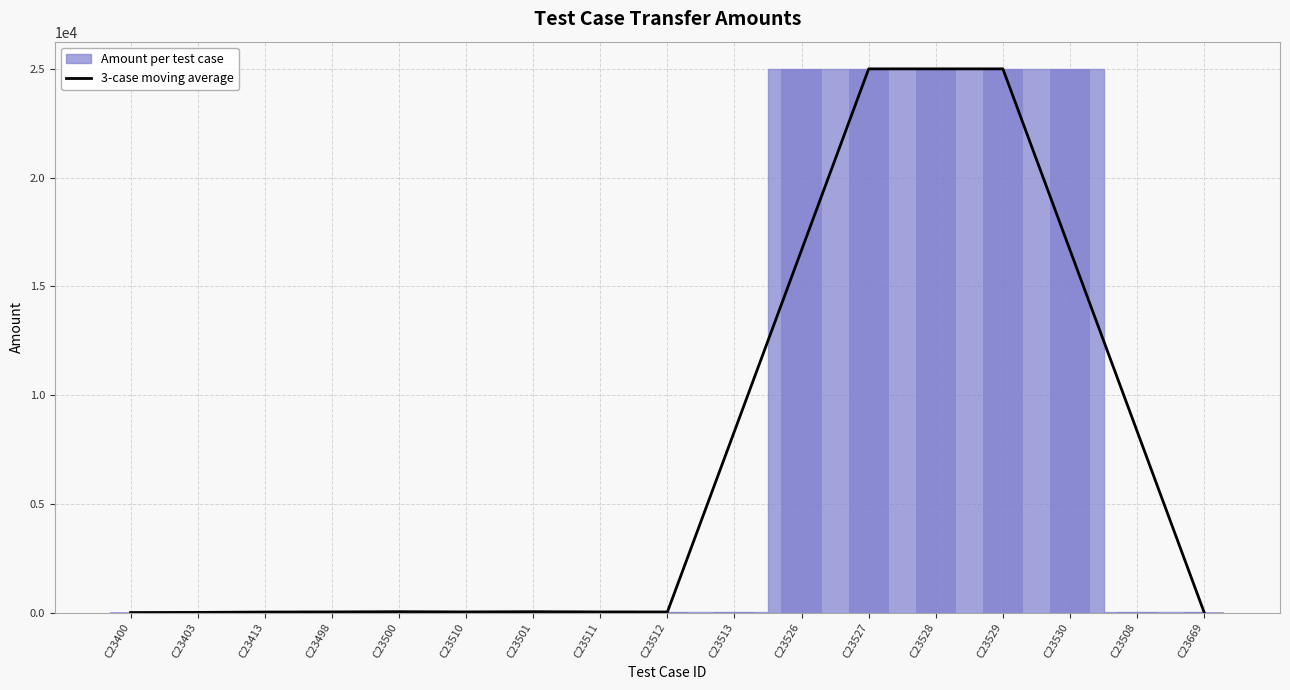

List the labels in order of value, smallest first.

C23400, C23669, C23403, C23413, C23498, C23510, C23511, C23512, C23500, C23501, C23508, C23513, C23526, C23530, C23527, C23528, C23529